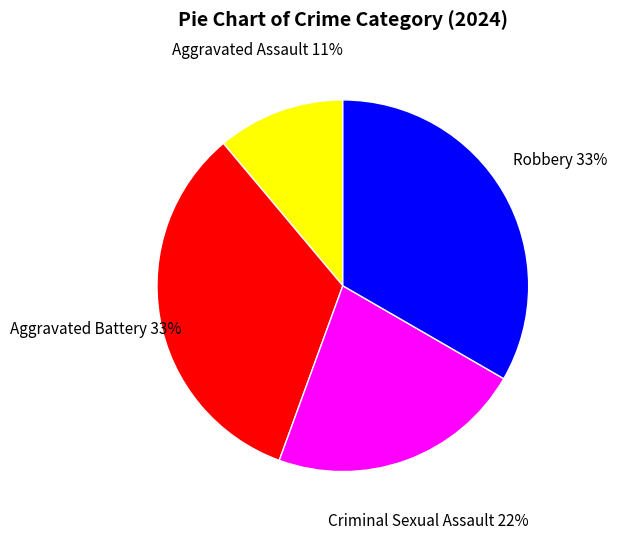

To the nearest percent, what portion does Aggravated Battery represent?

33%